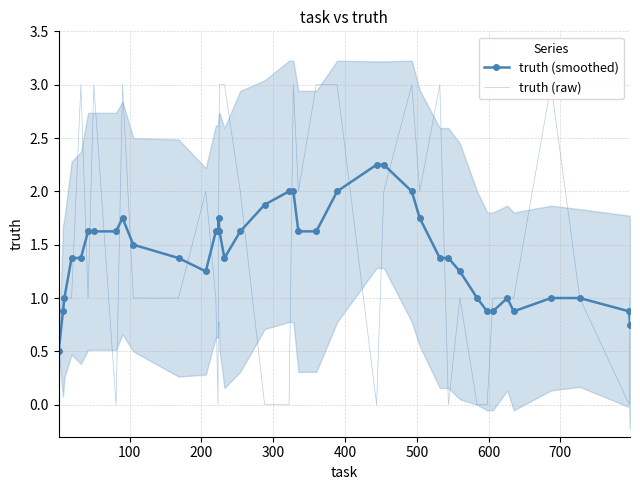

What is the value of the truth (smoothed) point at the 13th from the left?

1.6